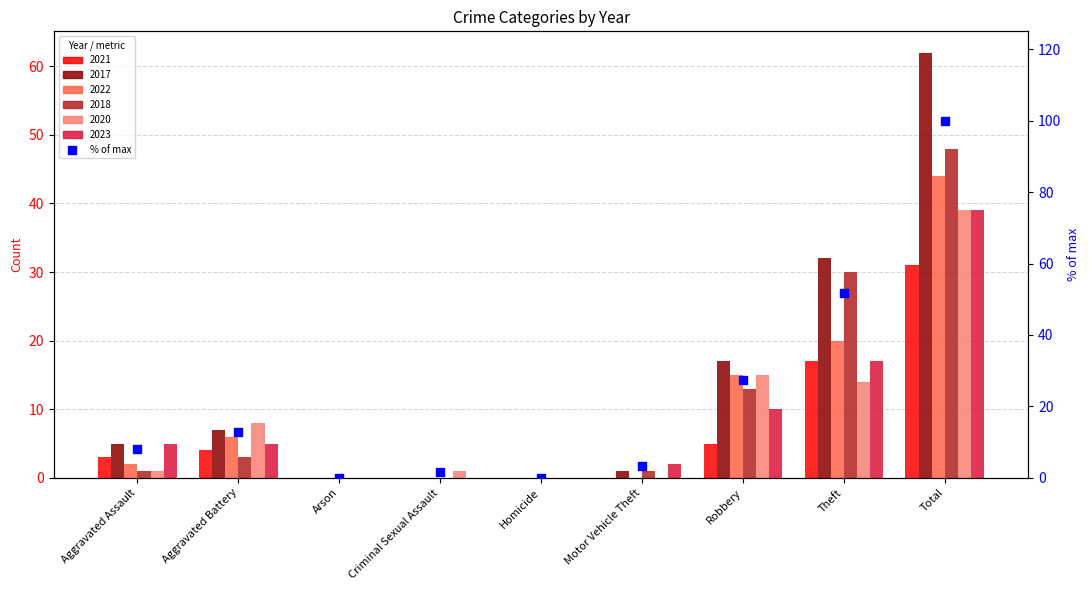

What is the ratio of the value at Robbery to the value at Theft?

0.5